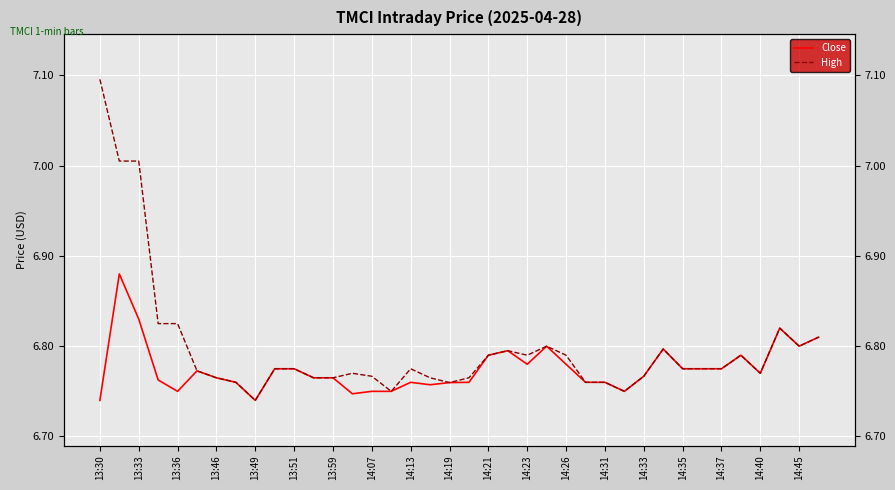

What is the sum of the High values at 14:35 and 13:33?

13.8